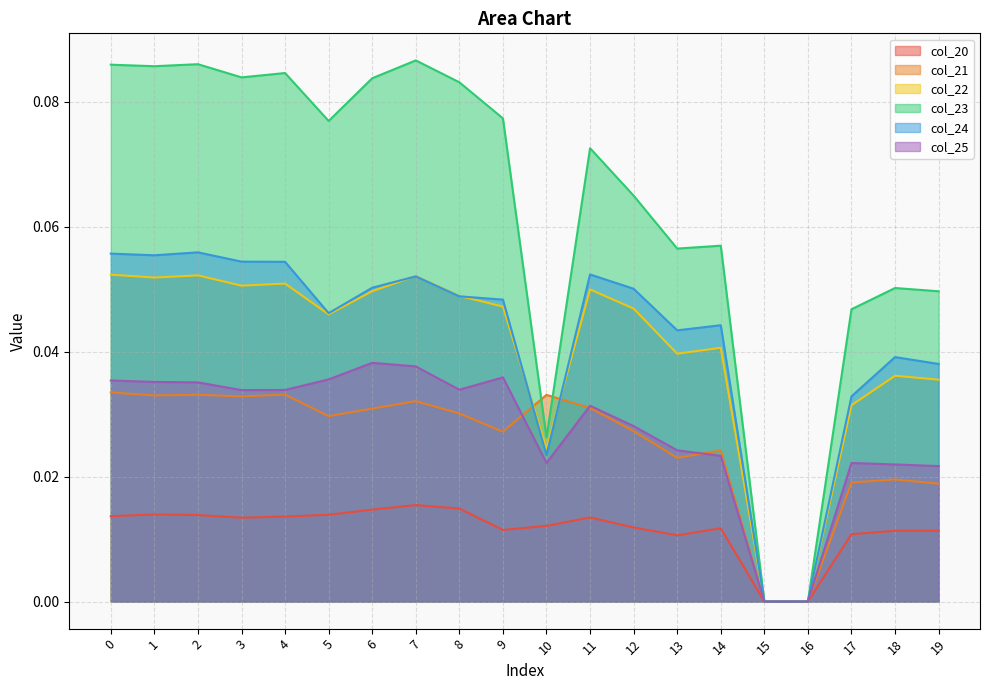

The value of col_22 at 8 is 0.0. True or false?

False